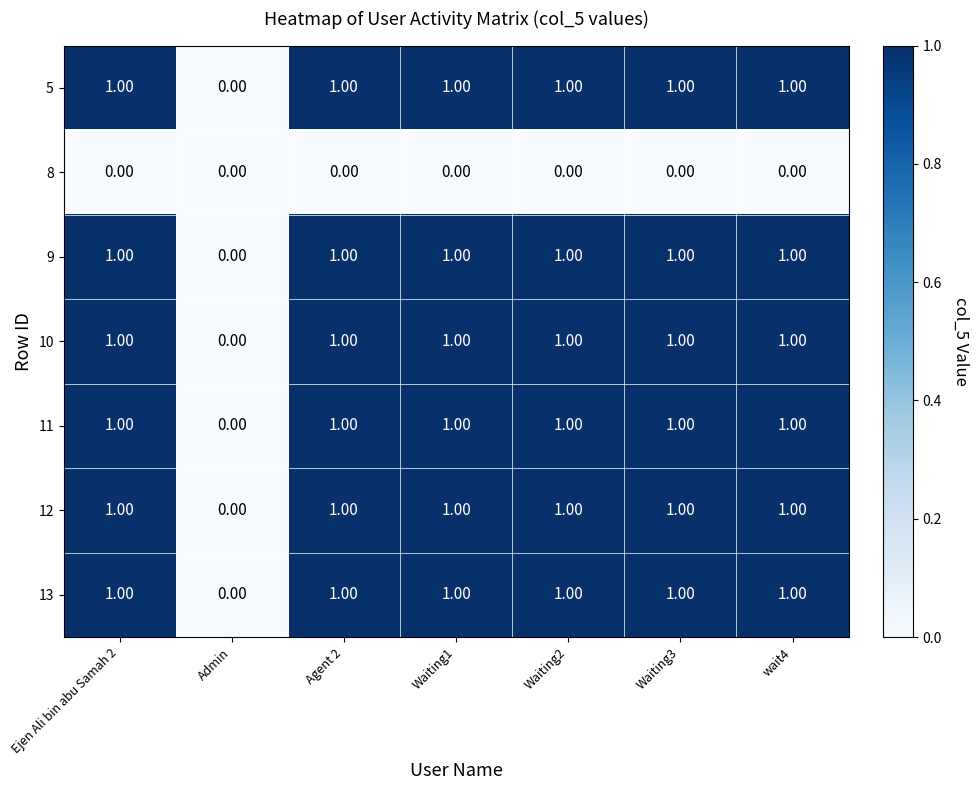

What is the sum of all 12 values?

6